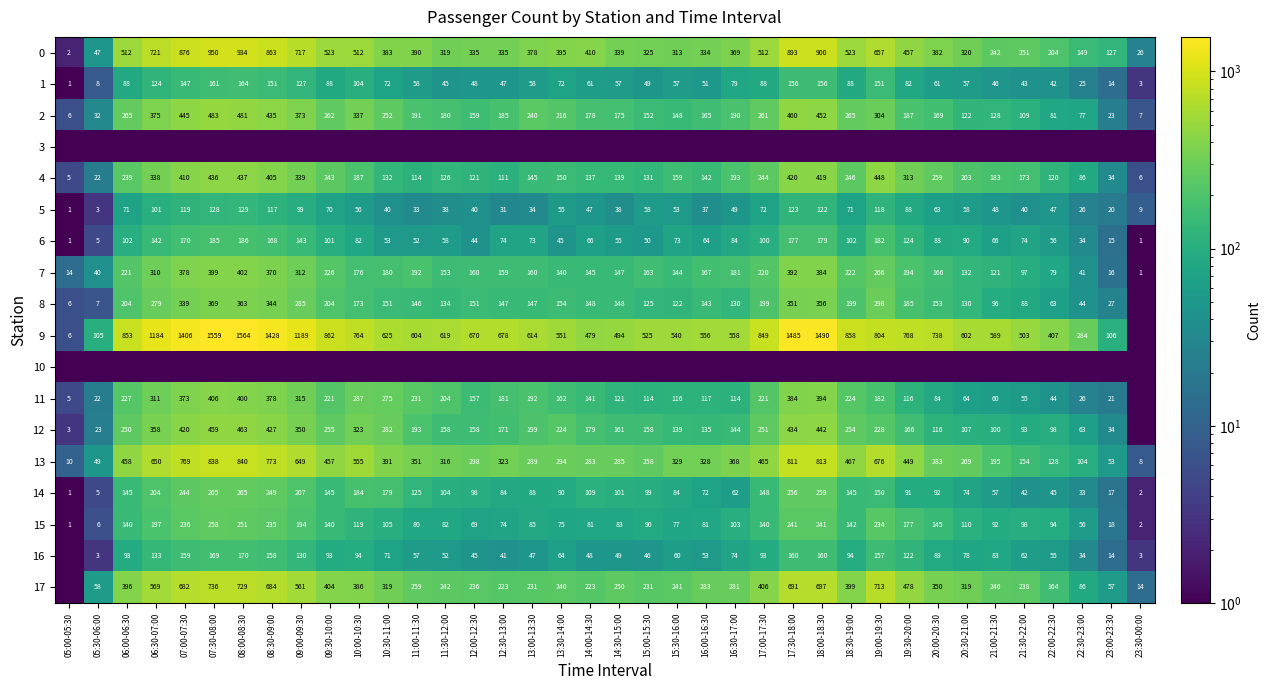

What is the spread (max minus min) of values at 12:00-12:30?

669.9